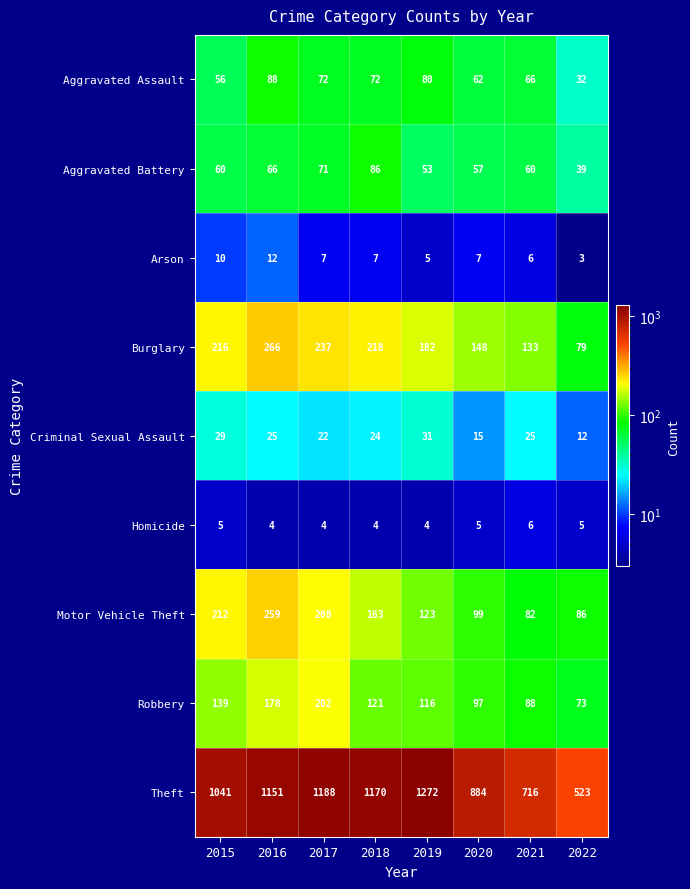

Which series has the largest total across all categories?

Theft